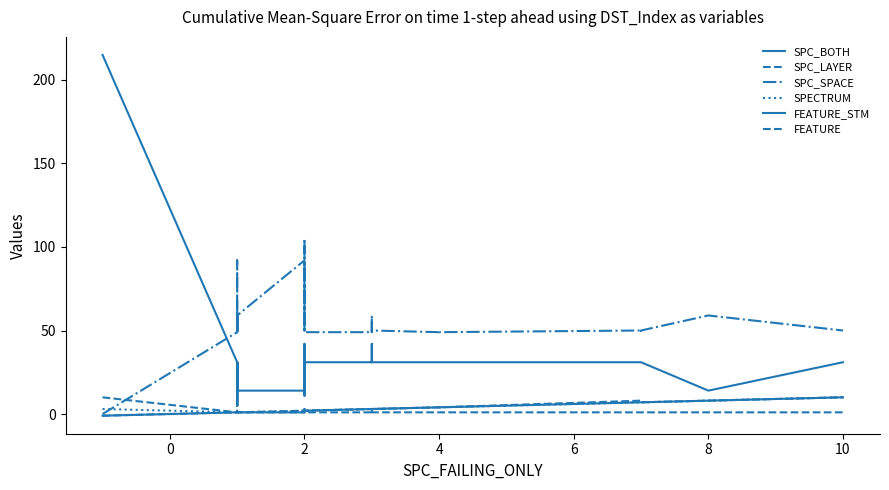

What is the difference between the maximum and second lowest values in the SPC_SPACE series?

56